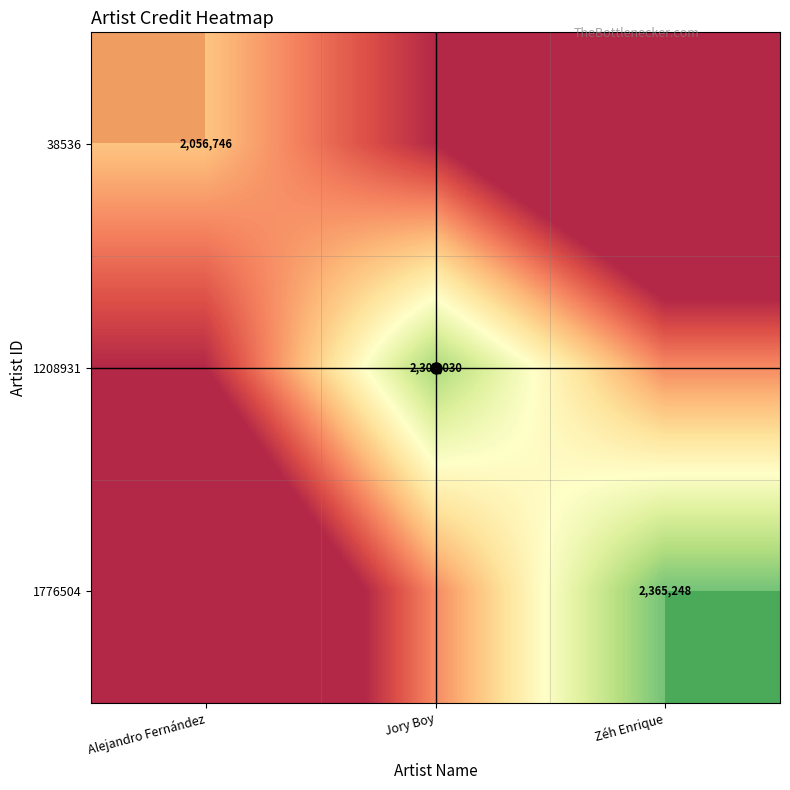

Rank the series by their maximum value, from highest to lowest.

1776504, 1208931, 38536